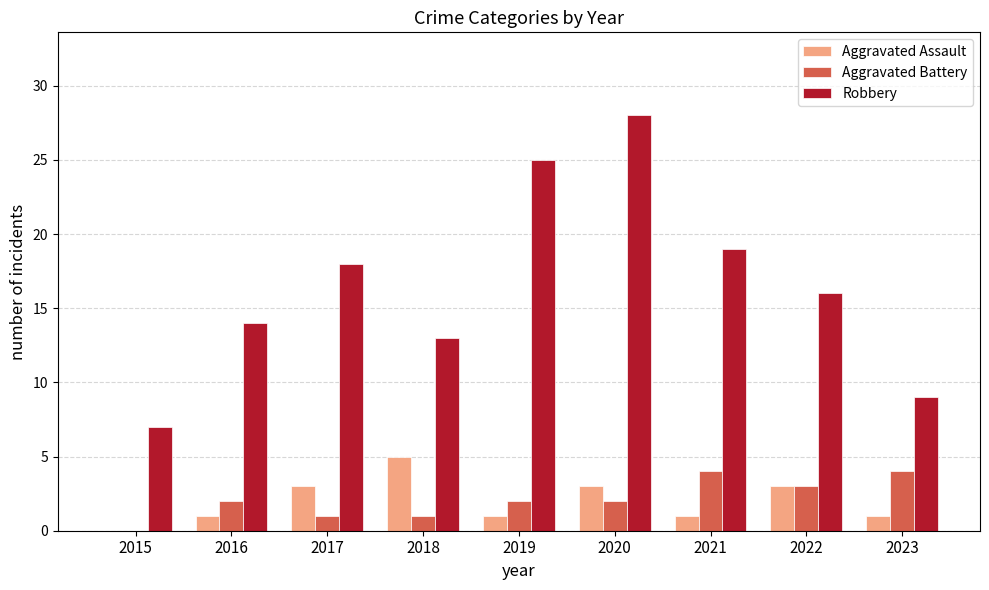

Which series changed the most between 2015 and 2022?

Robbery